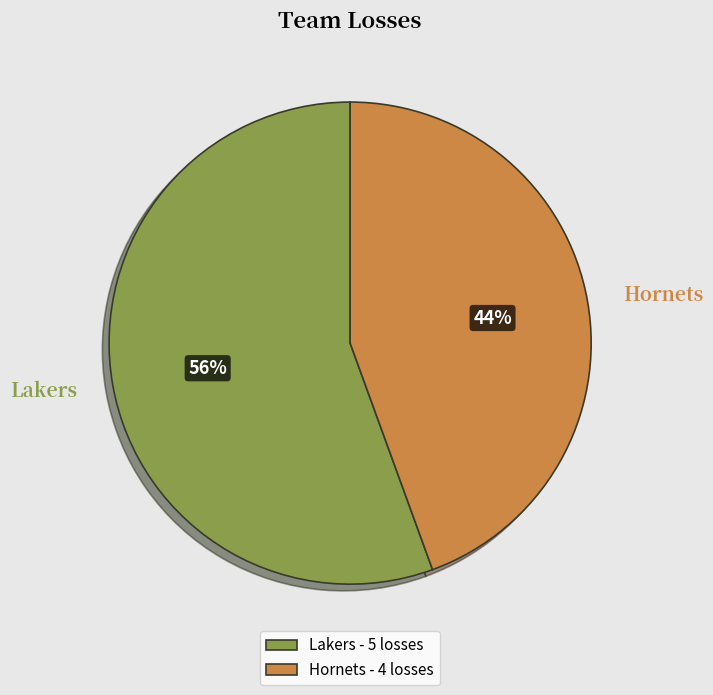

To the nearest percent, what portion does Lakers - 5 losses represent?

56%